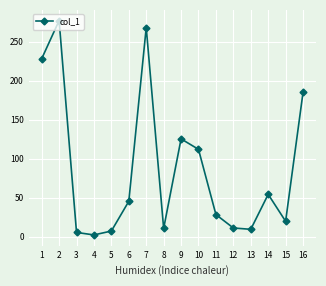

How many interior local peaks (higher than both neighbors) does the data have?

4